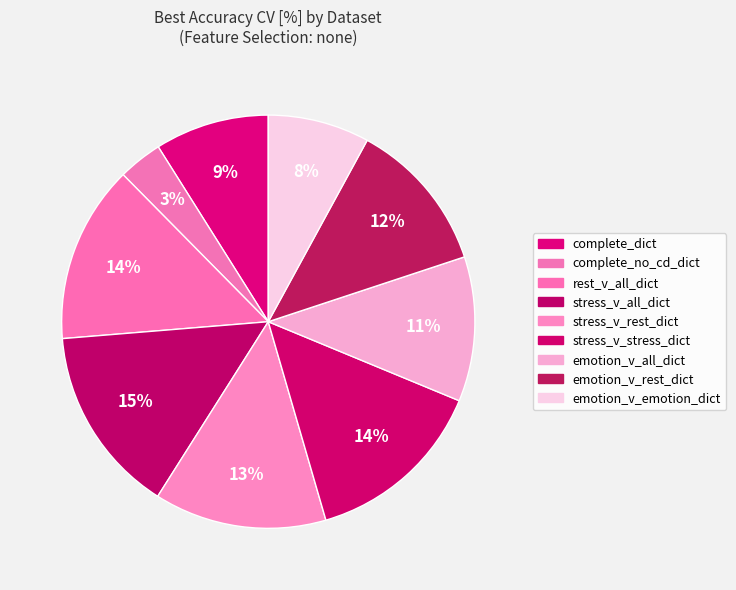

Which category has the smallest portion of the pie?

complete_no_cd_dict